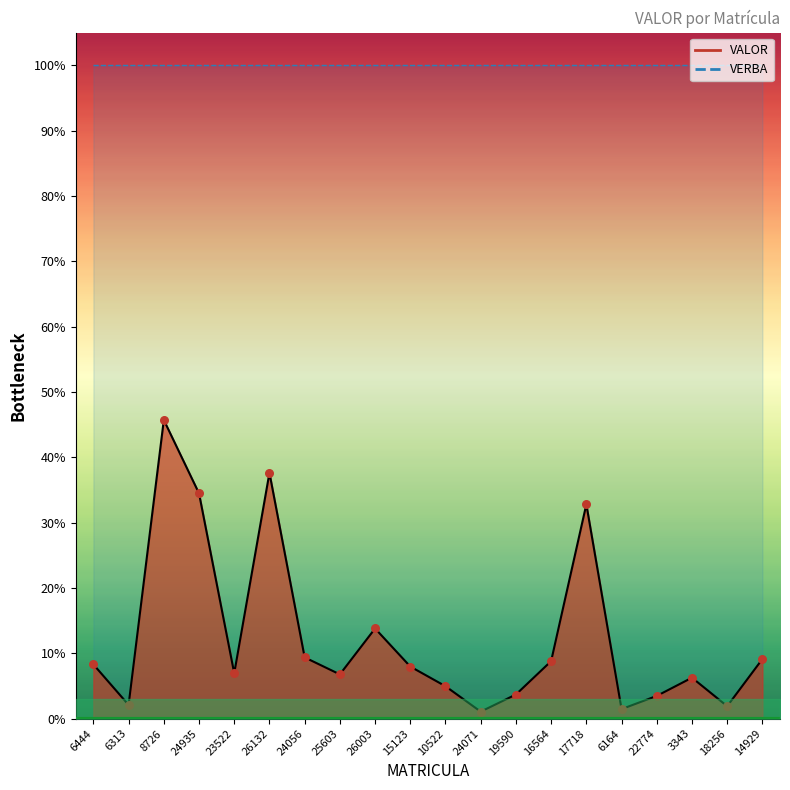

Which series has the widest spread of Y values?

VALOR